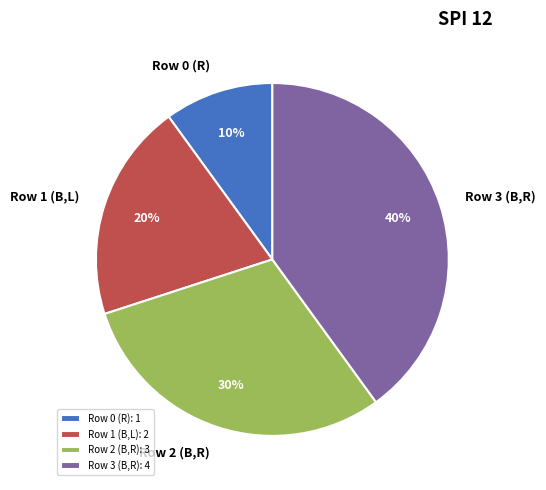

The Row 3 (B,R) slice represents 28% of the pie. True or false?

False